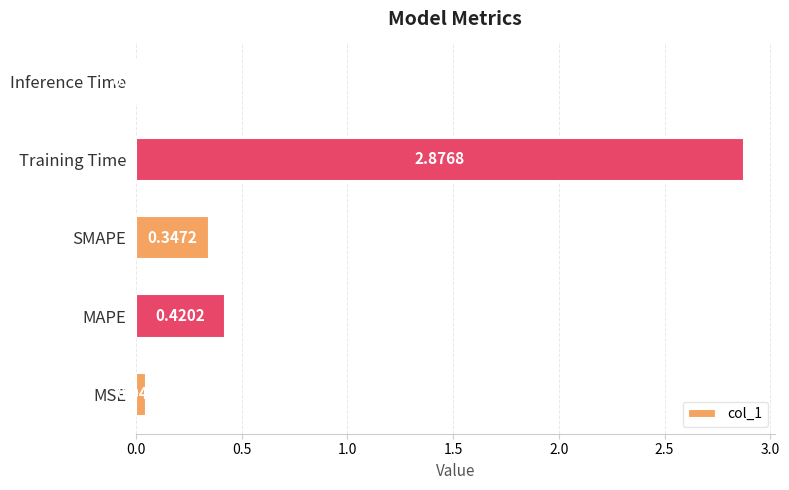

Does the chart contain any negative values?

No